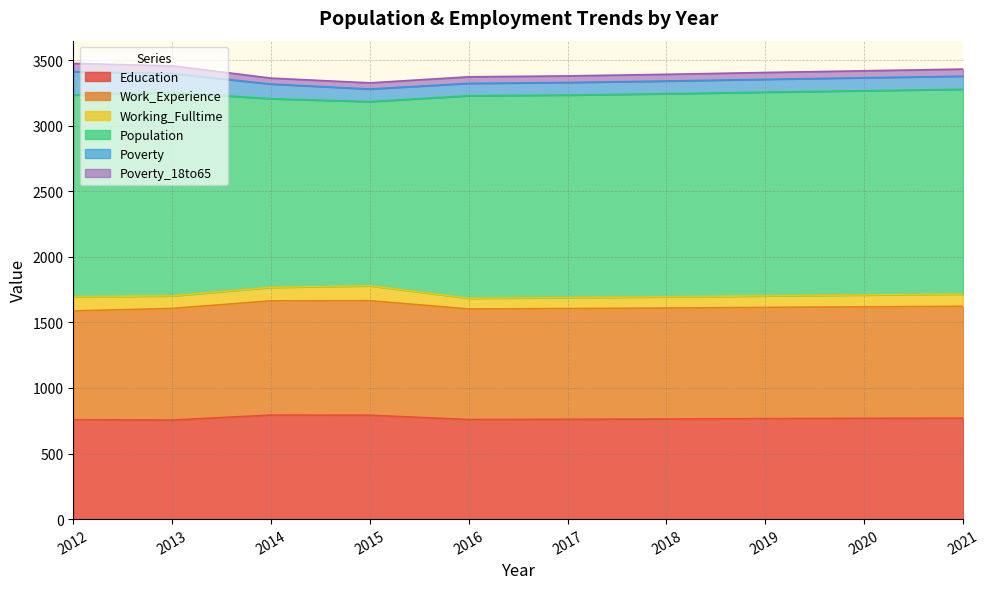

List the labels in order of Education value, smallest first.

2013, 2012, 2016, 2017, 2018, 2019, 2020, 2021, 2015, 2014